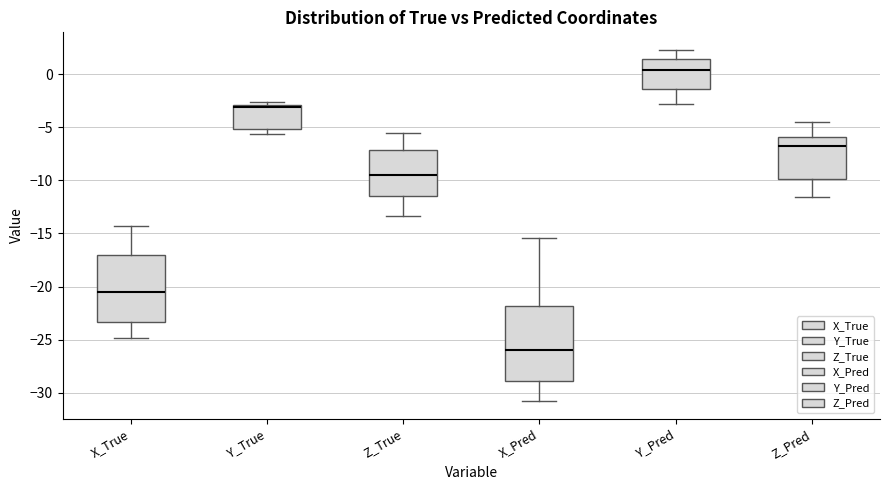

Reading left to right, transcribe this box plot: for each box, give where its median line is, the range the box spans, and where its two whiskers end, as read against the y-axis. The values are not printed on the chart, so give them approximately, as read against the axis.

X_True: median -20.5, box -23.5 to -17.0, whiskers -25.0 to -14.5
Y_True: median -3.0 (just below the box's upper edge), box -5.0 to -3.0, whiskers -5.5 to -2.5
Z_True: median -9.5, box -11.5 to -7.0, whiskers -13.5 to -5.5
X_Pred: median -26.0, box -29.0 to -22.0, whiskers -31.0 to -15.5
Y_Pred: median 0.5, box -1.5 to 1.5, whiskers -3.0 to 2.5
Z_Pred: median -7.0, box -10.0 to -6.0, whiskers -11.5 to -4.5